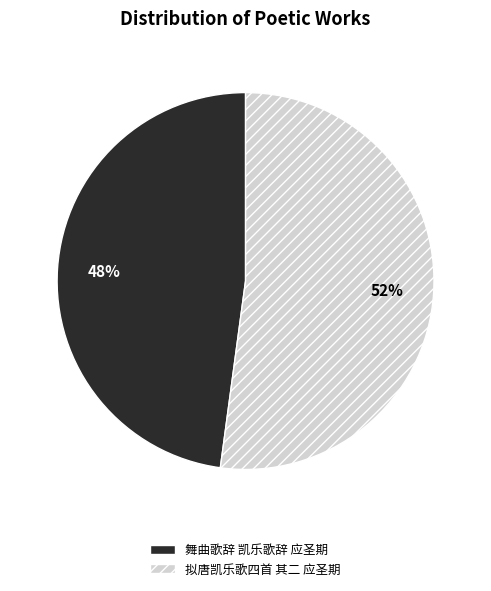

How many segments does this pie chart have?

2